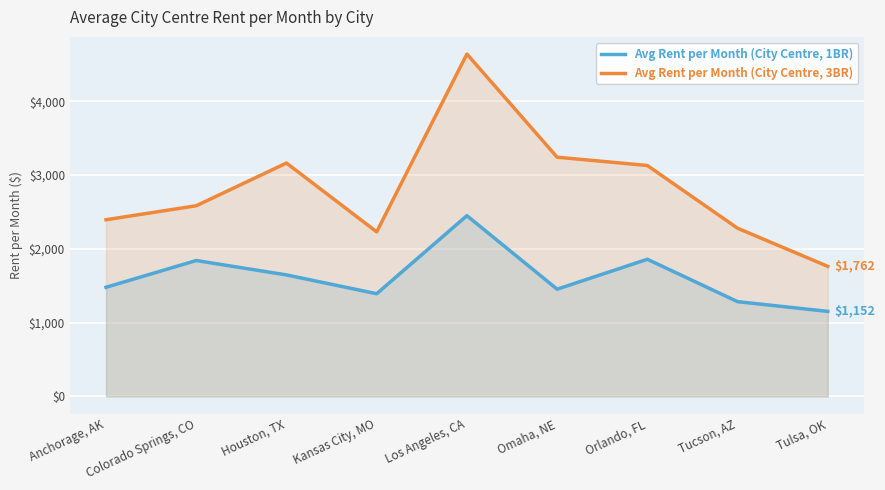

What is the difference between the Avg Rent per Month (City Centre, 1BR) values at Anchorage, AK and Omaha, NE?

25.8